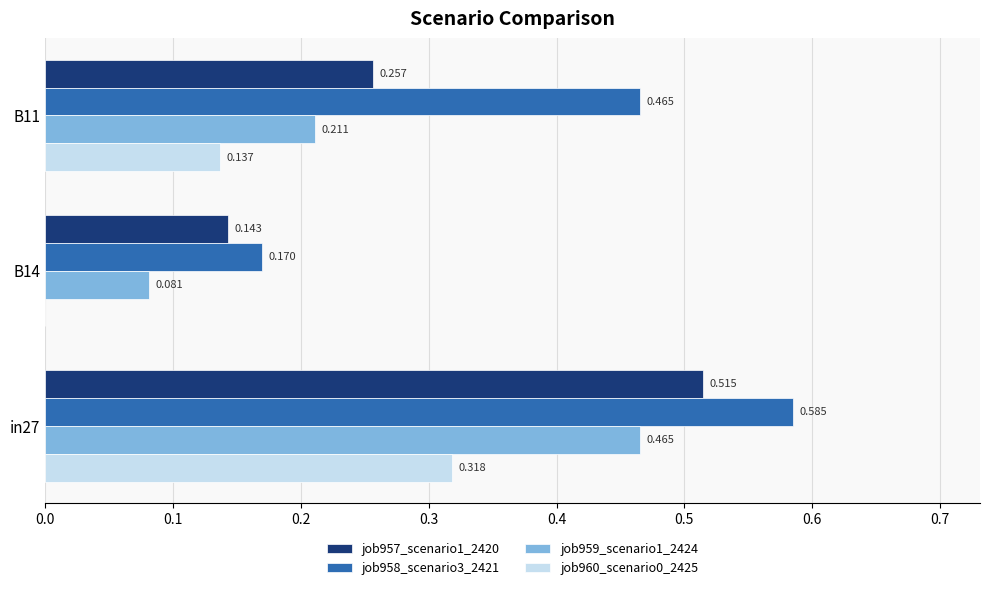

What are all the series names shown in the legend?

job957_scenario1_2420, job958_scenario3_2421, job959_scenario1_2424, job960_scenario0_2425